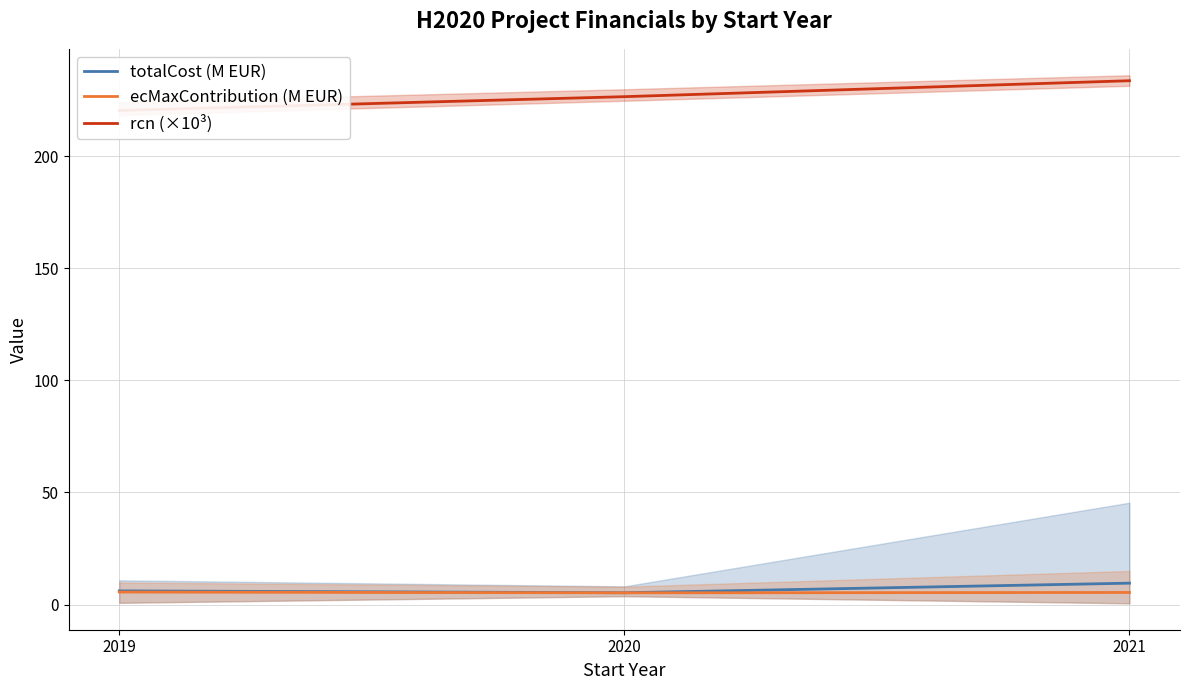

What is the difference between the maximum and minimum values in the totalCost (M EUR) series?

4.3